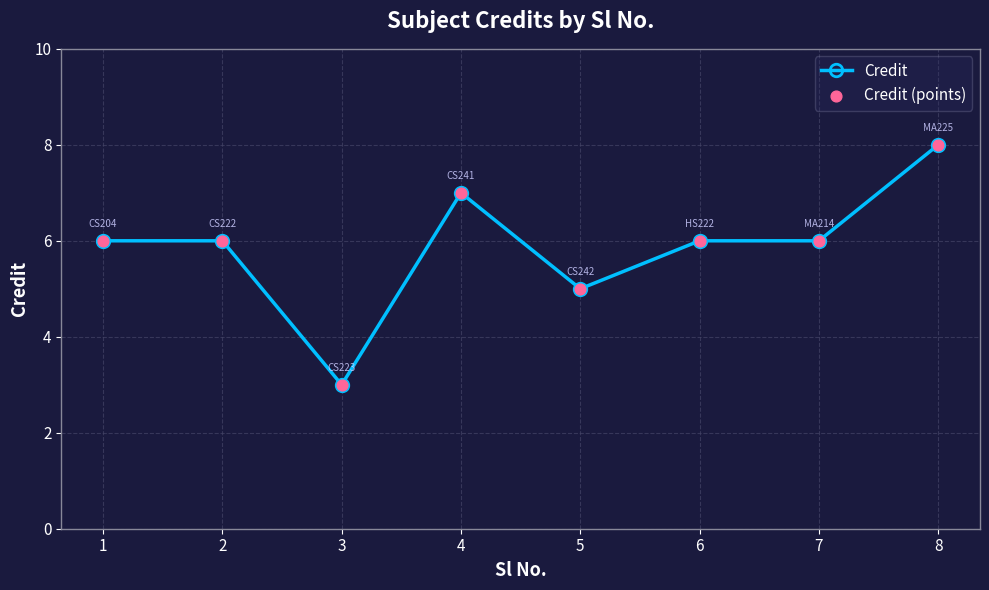

Approximately how many times larger is the value at 5 compared to 2?

0.8